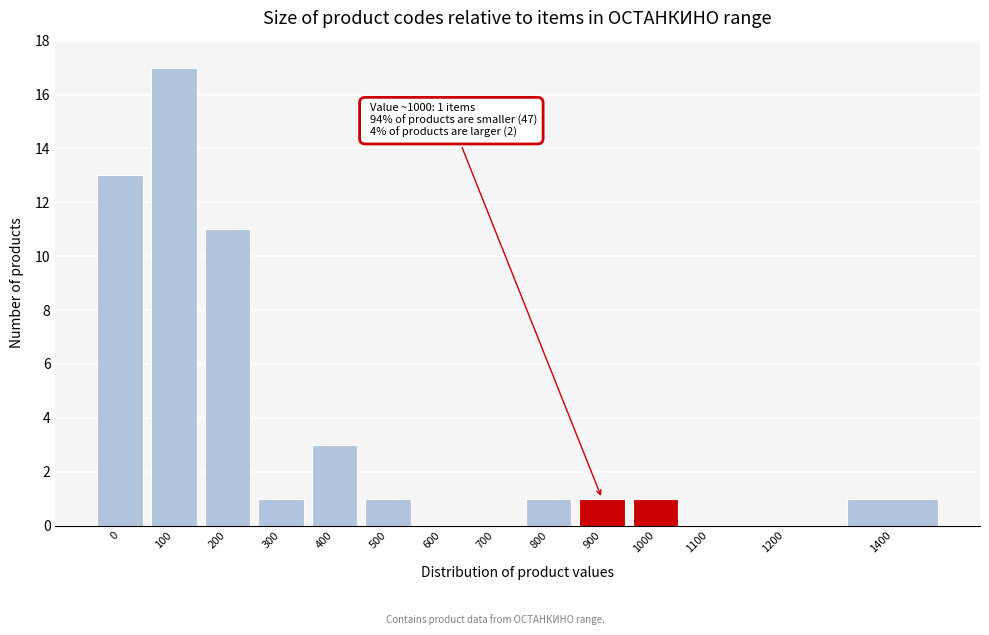

Reading left to right, what are all the values shown in this chart?

0=13	100=17	200=11	300=1	400=3	500=1	600=0	700=0	800=1	900=1	1000=1	1100=0	1200=0	1400=1